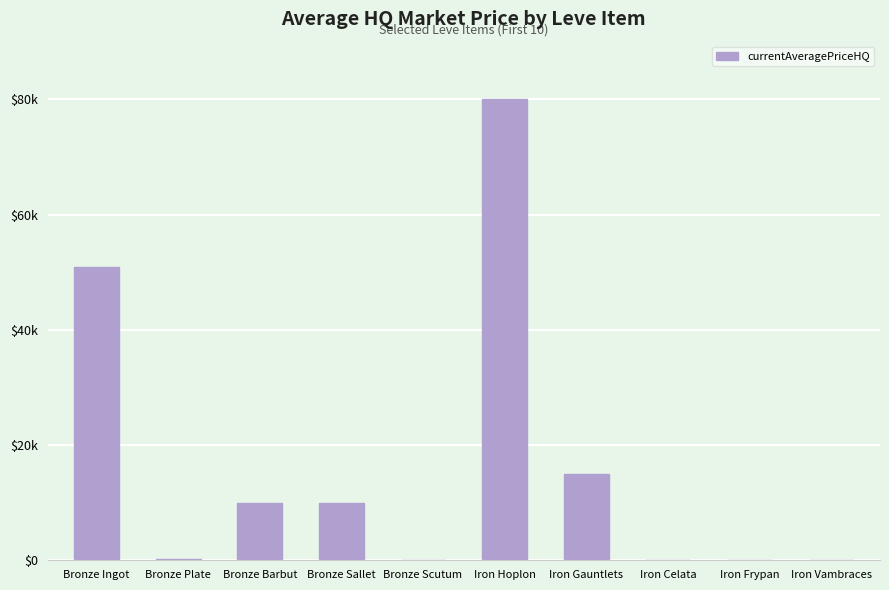

At which label is the value closest to 40003?

Bronze Ingot